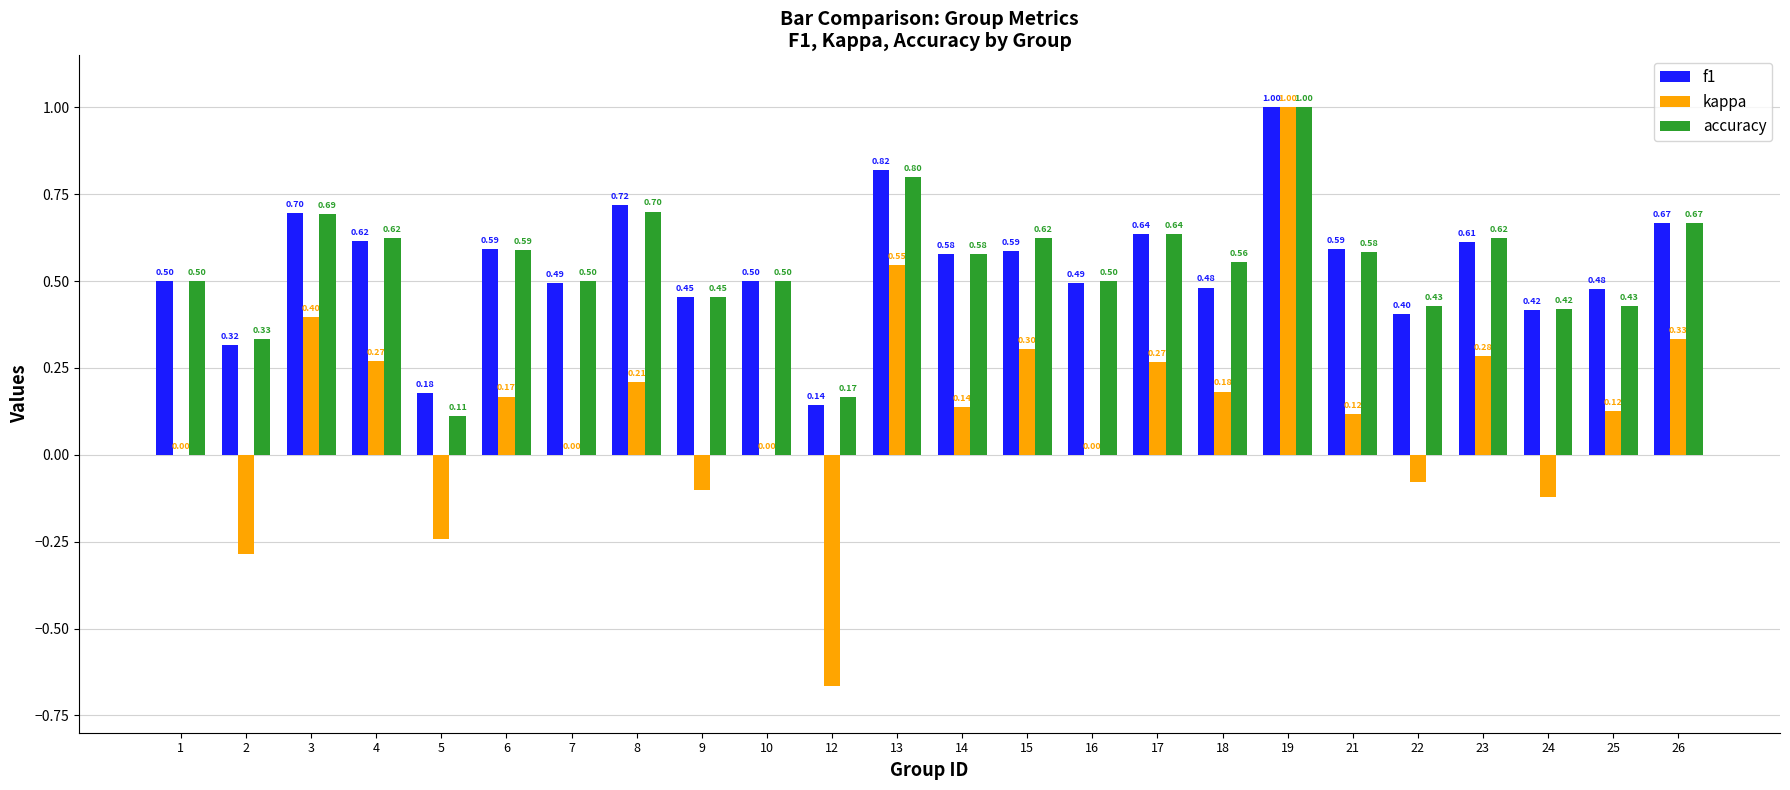

Which series changed the most between 4 and 22?

kappa